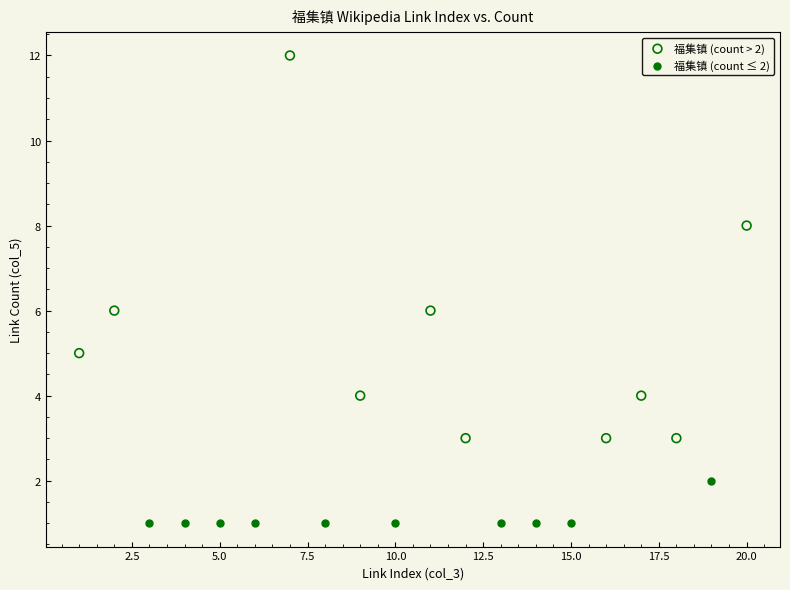

Which series has the largest Y range (max minus min)?

福集镇 (count > 2)